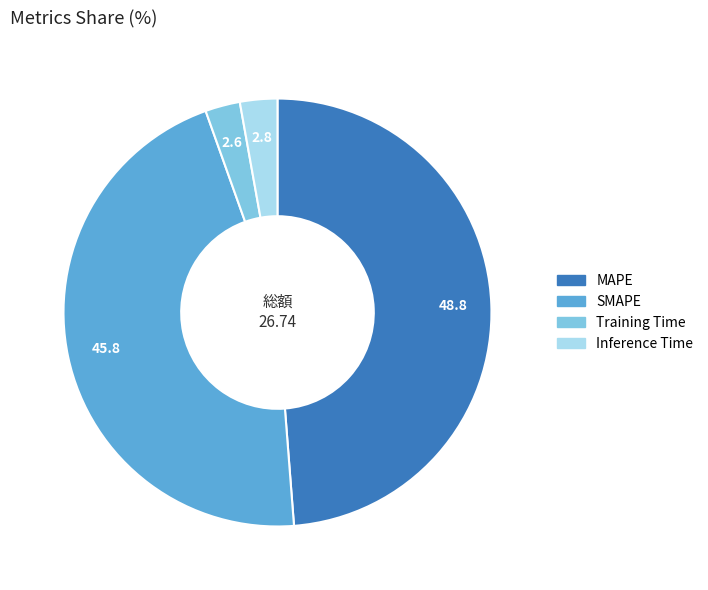

The Training Time slice represents 17% of the pie. True or false?

False